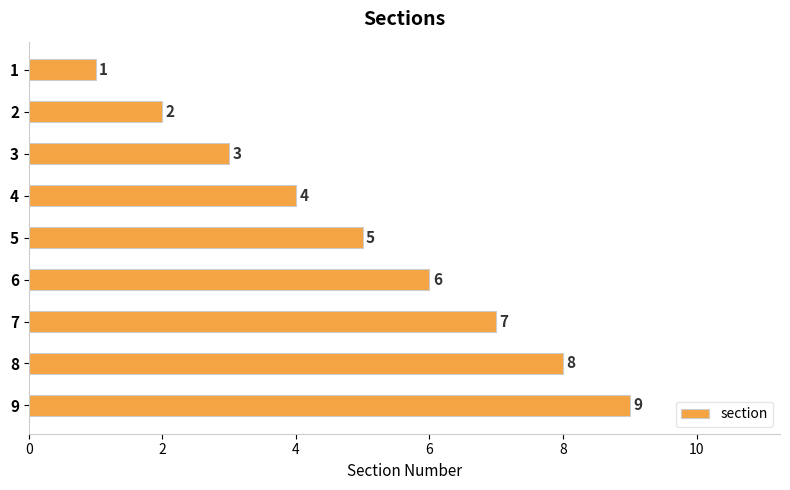

True or false: the data shows 7 at 7.

True